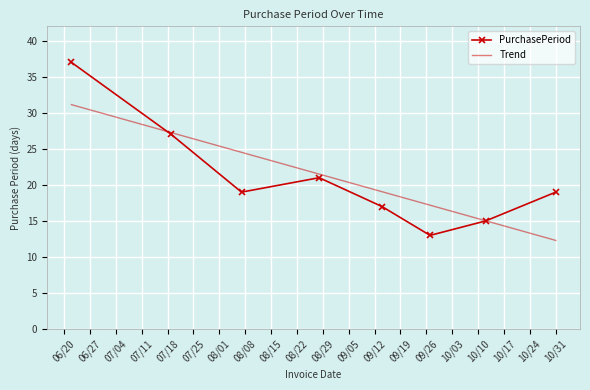

What is the difference between the second highest and second lowest values in the Trend series?

12.2